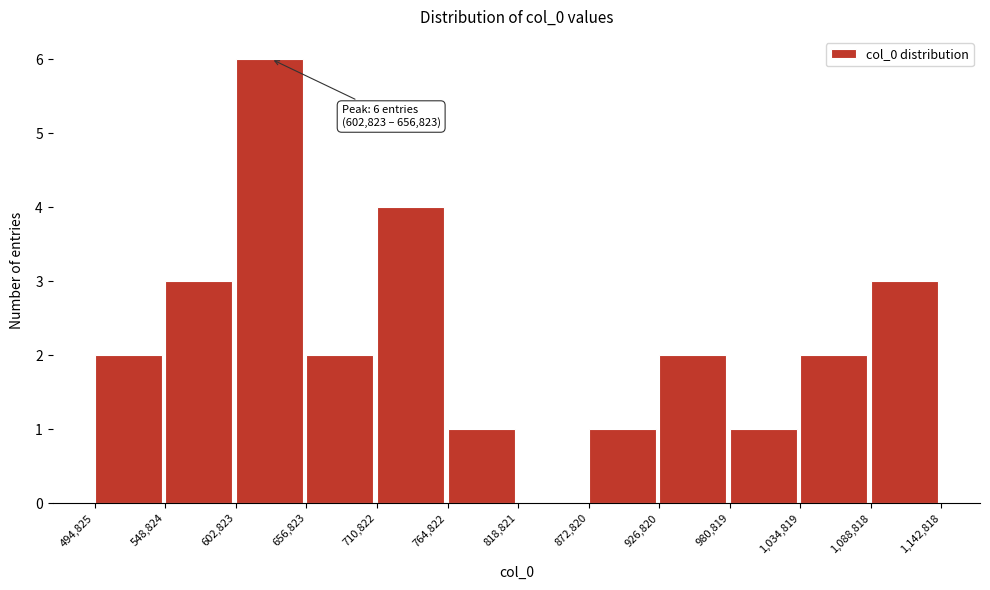

Which range on the x-axis has the tallest bar?

602,823 to 656,823